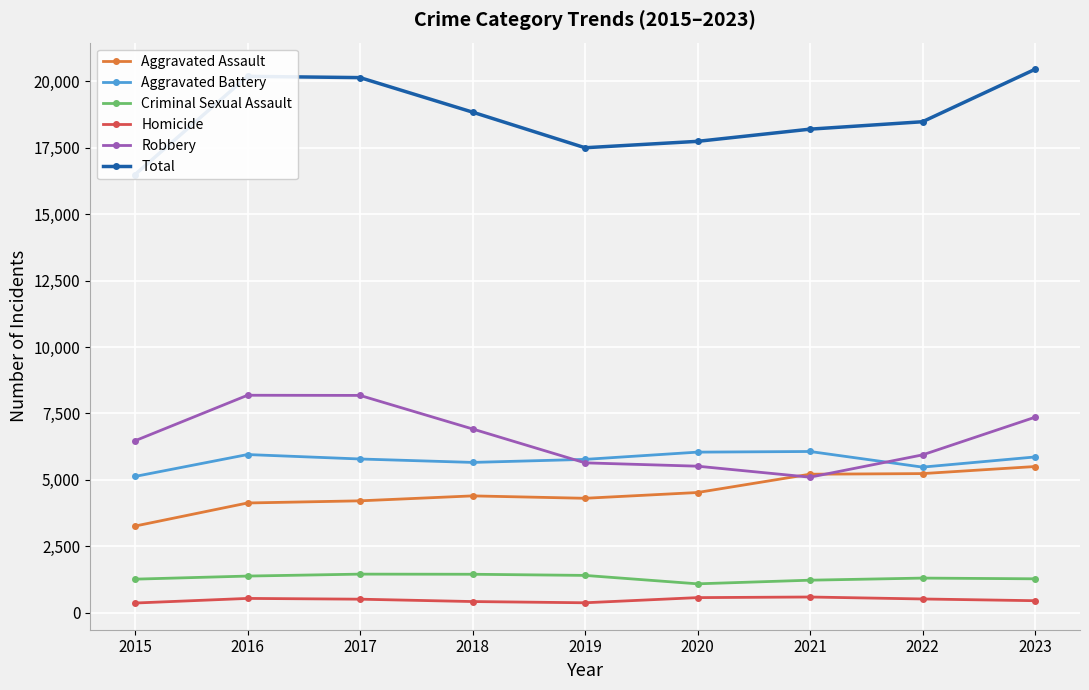

What is the spread (max minus min) of values at 2018?

18422